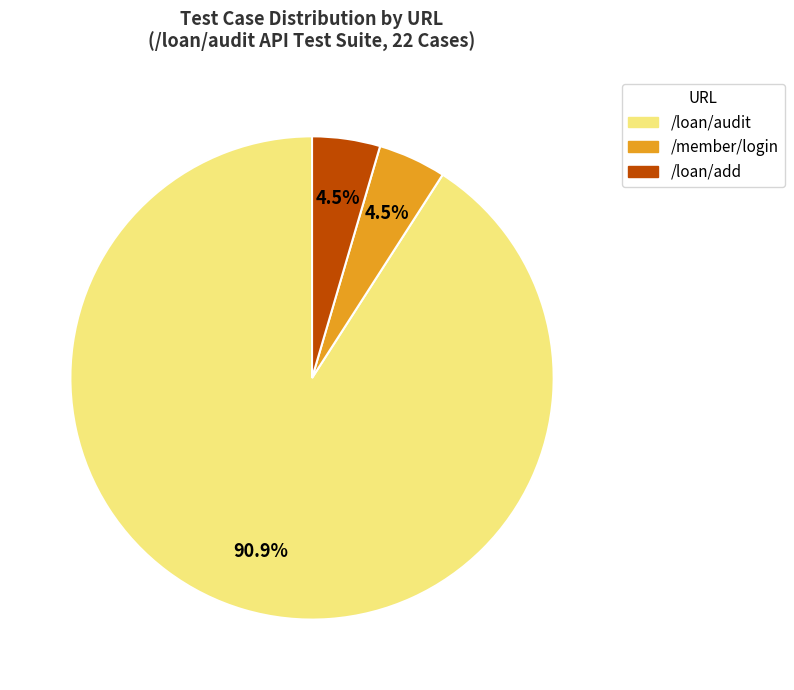

Combined, do /member/login and /loan/audit account for over 50%?

Yes